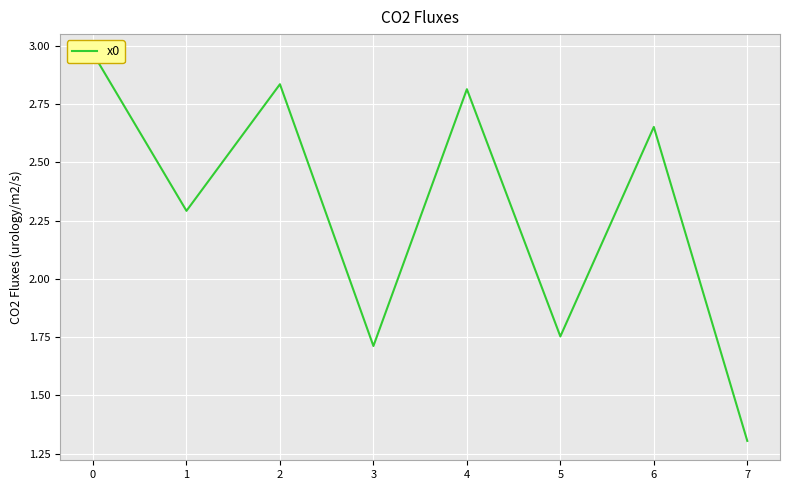

What is the maximum value shown in the chart?

3.0